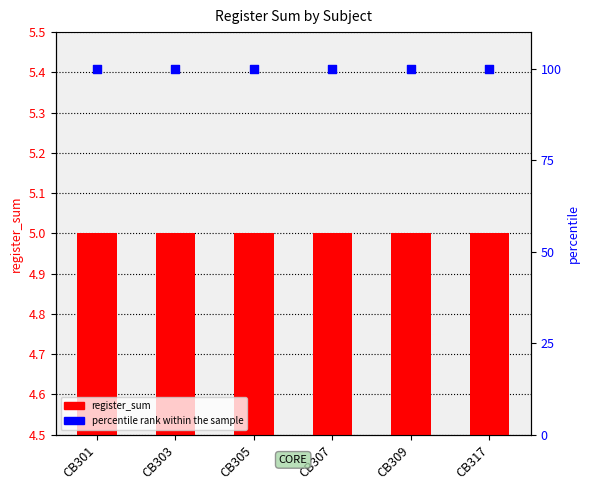

Which series has the largest total across all categories?

percentile rank within the sample